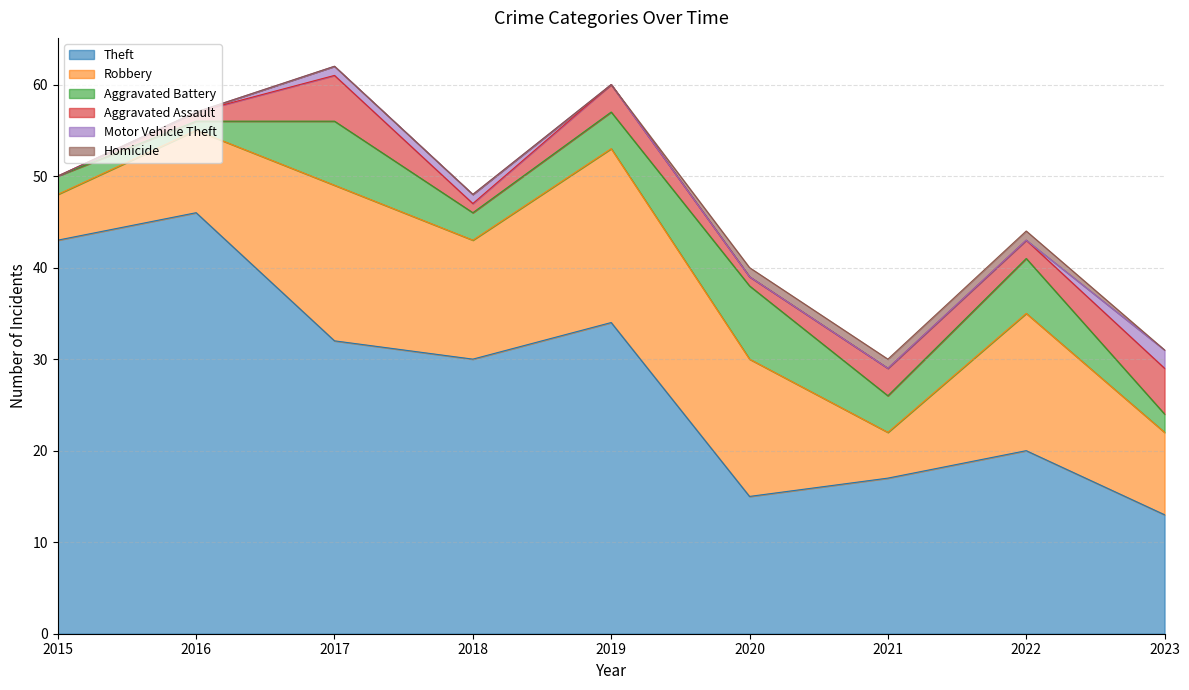

Which series has the largest total across all categories?

Theft